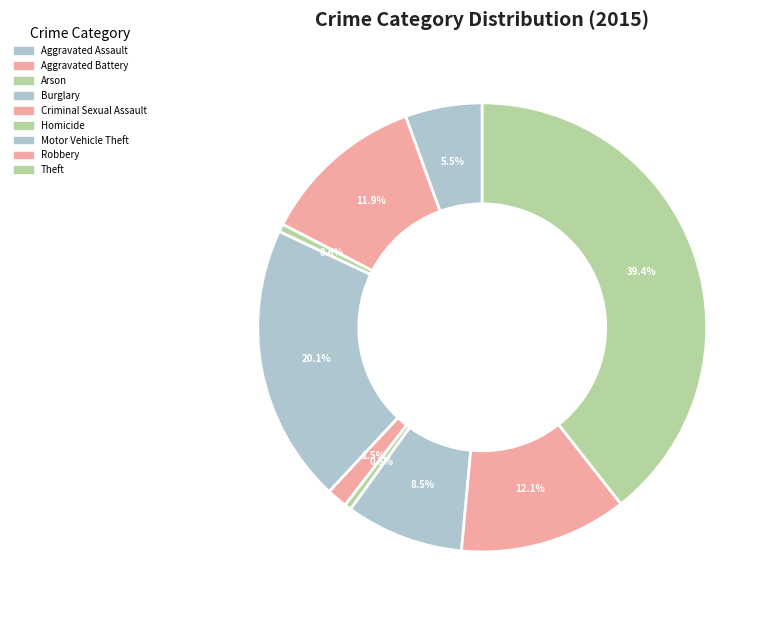

Count the number of slices in the pie.

9